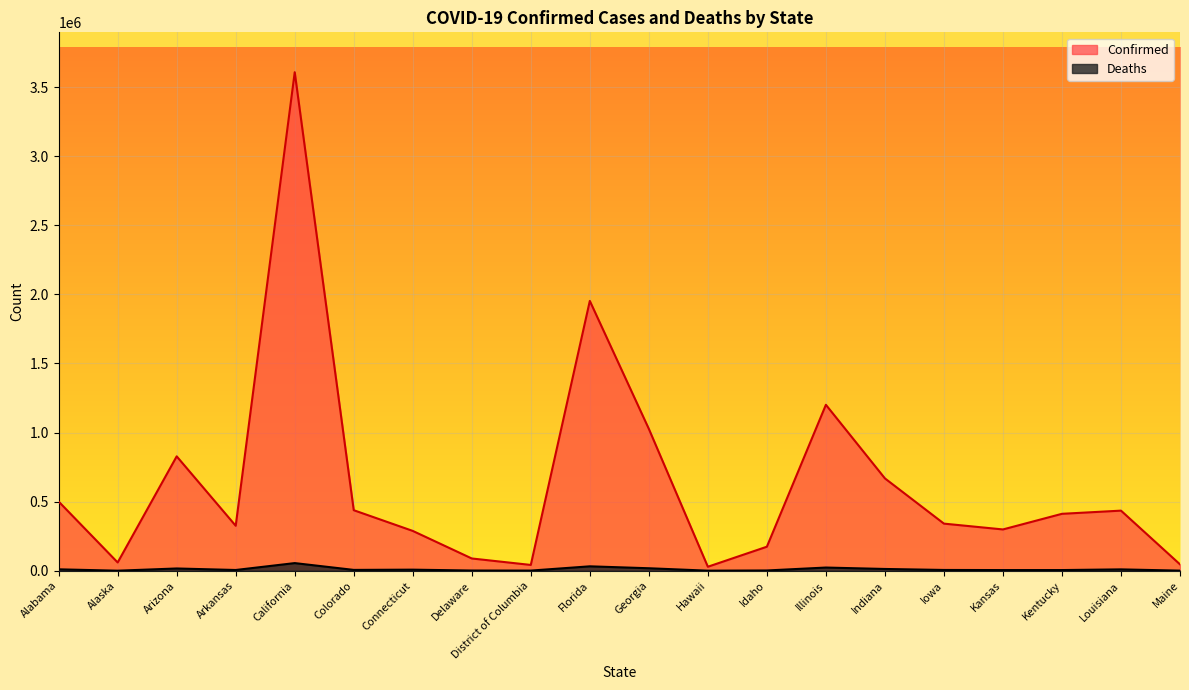

Reading left to right, list all the values displayed in this chart.

Confirmed: 500616	59766	827800	325383	3607891	438025	288145	88679	41910	1952733	1026692	28827	173790	1200938	668308	340891	298806	411917	434926	46066
Deaths: 10186	305	16326	5357	55259	5997	7739	1482	1036	31889	17978	445	1892	23040	12762	5574	4772	4850	9769	723